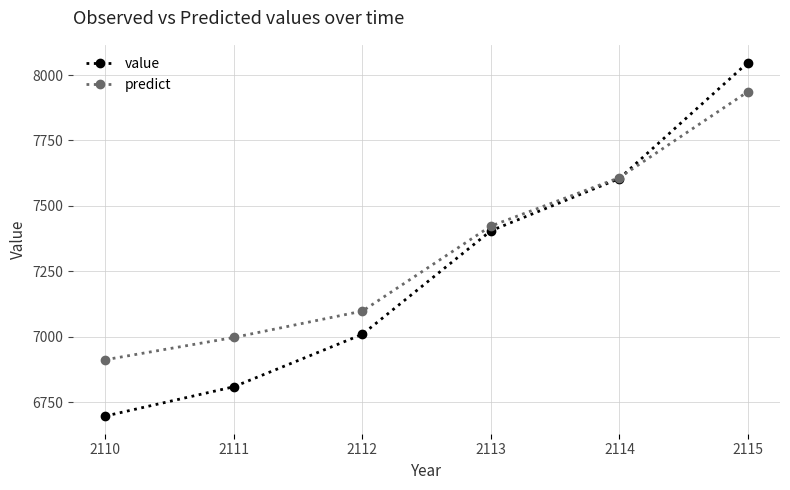

Reading left to right, what are all the values shown in this chart?

value: 6696.3	6808.4	7009.0	7404.8	7604.6	8048.2
predict: 6911.7	6996.8	7097.6	7422.8	7608.0	7936.7